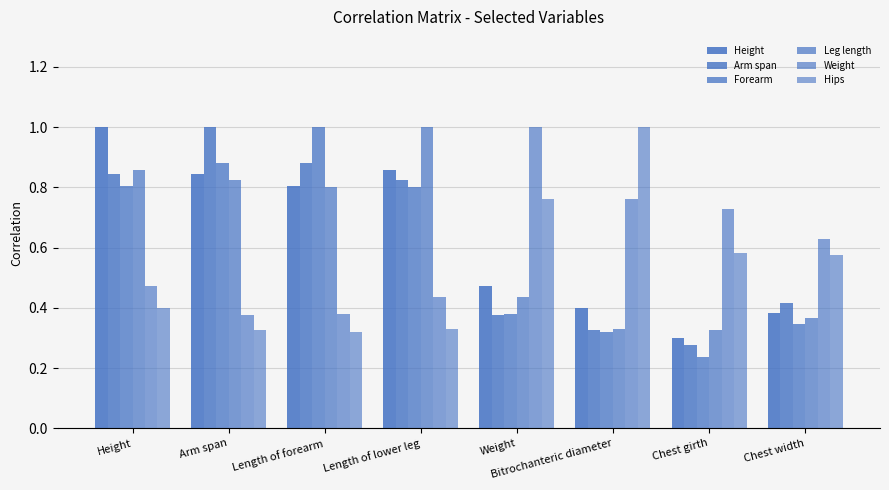

Which series has the widest spread of values?

Forearm